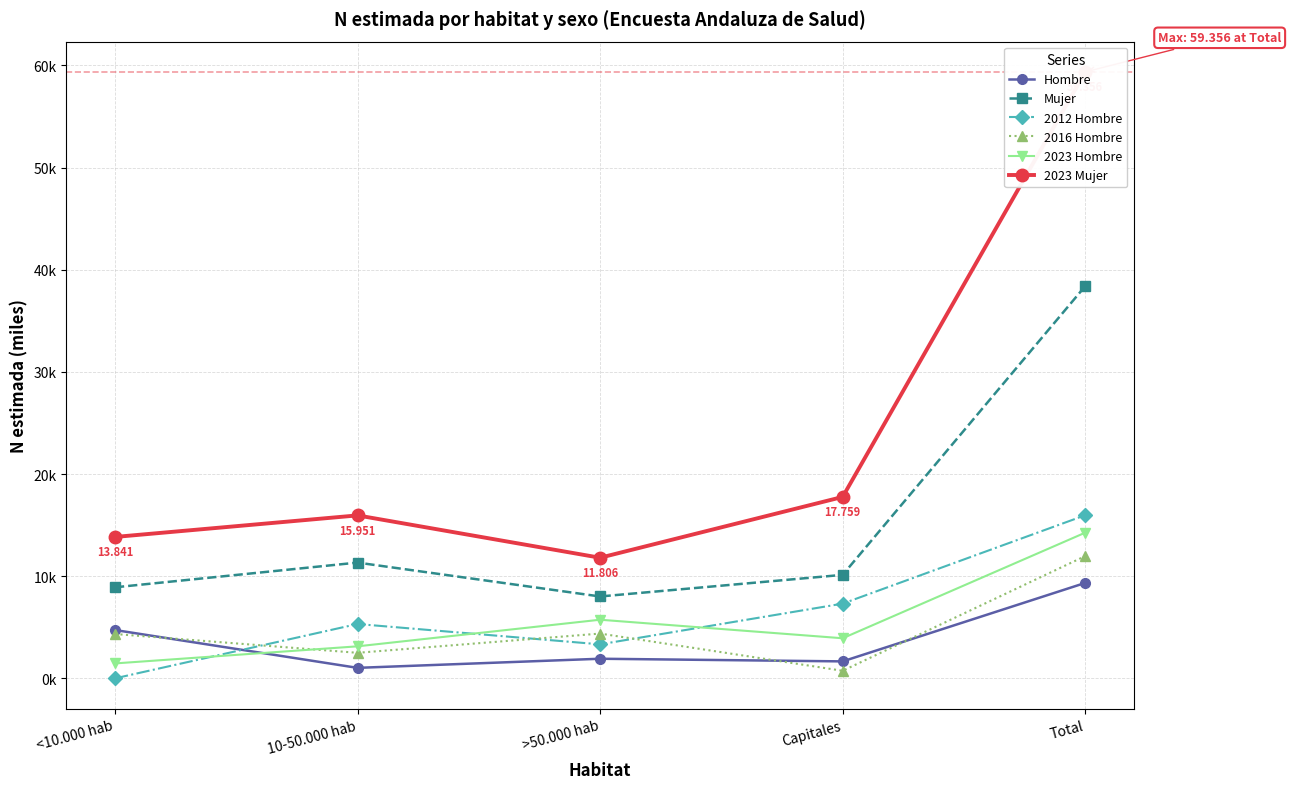

Which series has the widest spread of values?

2023 Mujer